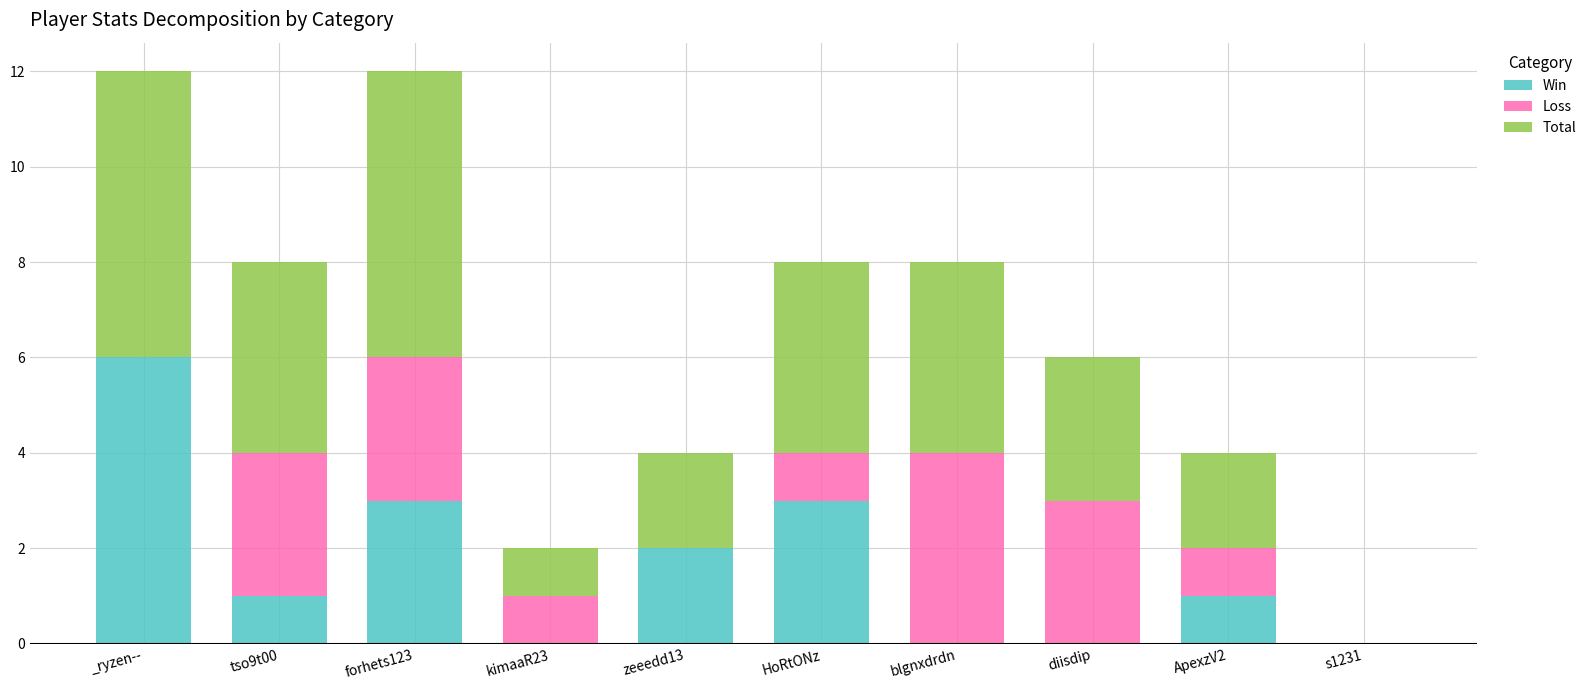

What is the total value across all series at diisdip?

6